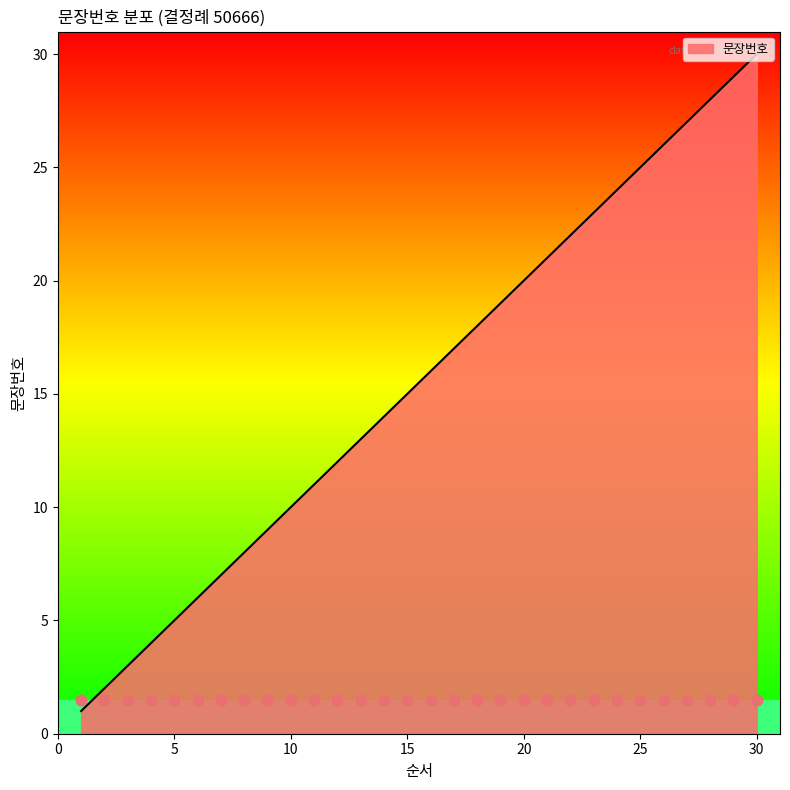

What is the change in value from 1 to 17?

+16